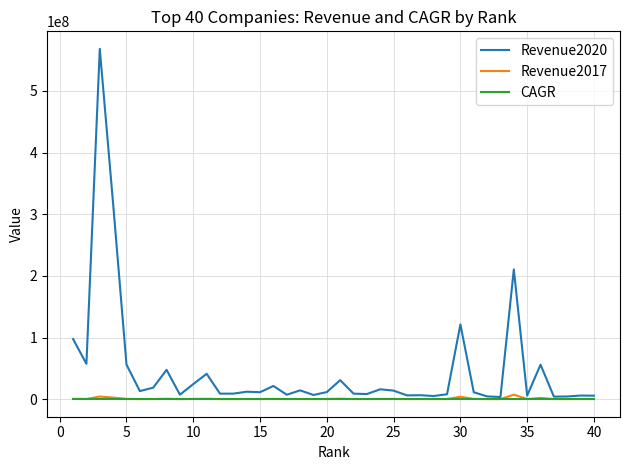

Which series has the largest range (max minus min)?

Revenue2020